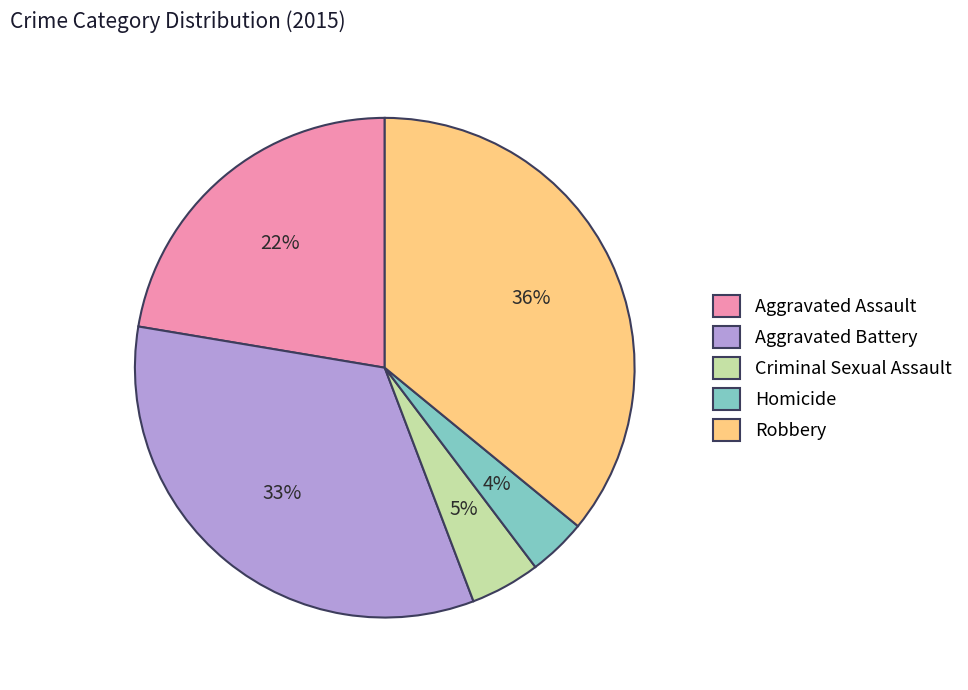

Rank the categories by value from highest to lowest.

Robbery, Aggravated Battery, Aggravated Assault, Criminal Sexual Assault, Homicide